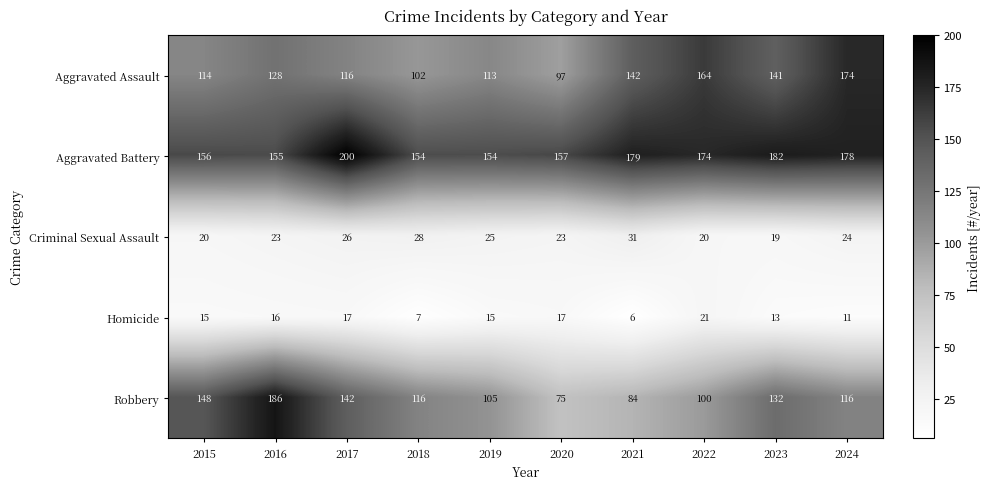

What is the spread (max minus min) of values at 2020?

140